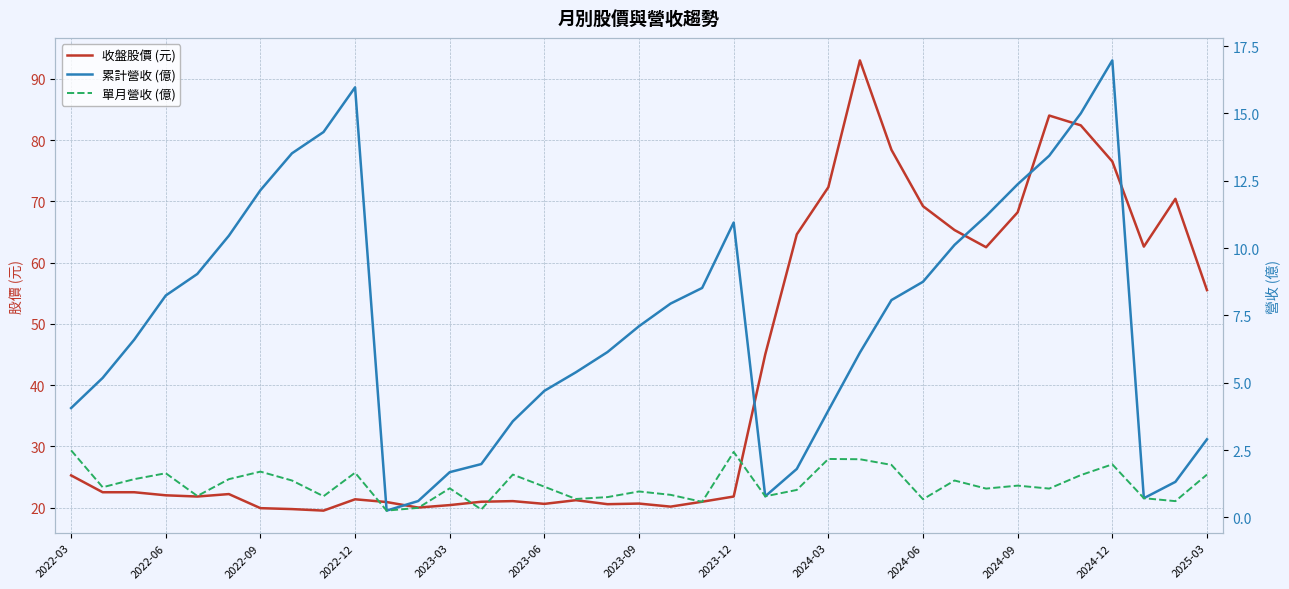

Is it true that 收盤股價 (元) equals 69.2 at 2024-06?

True